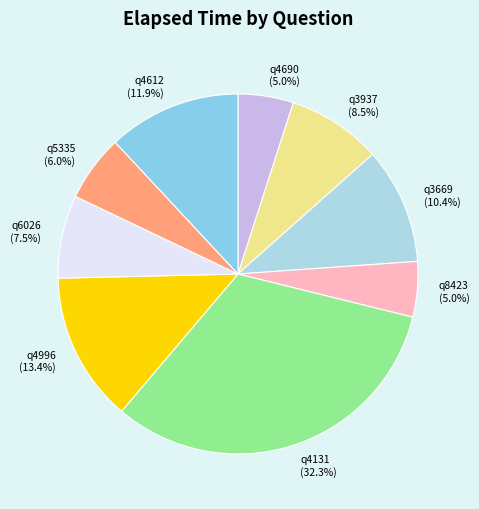

Is there a majority slice in this chart?

No